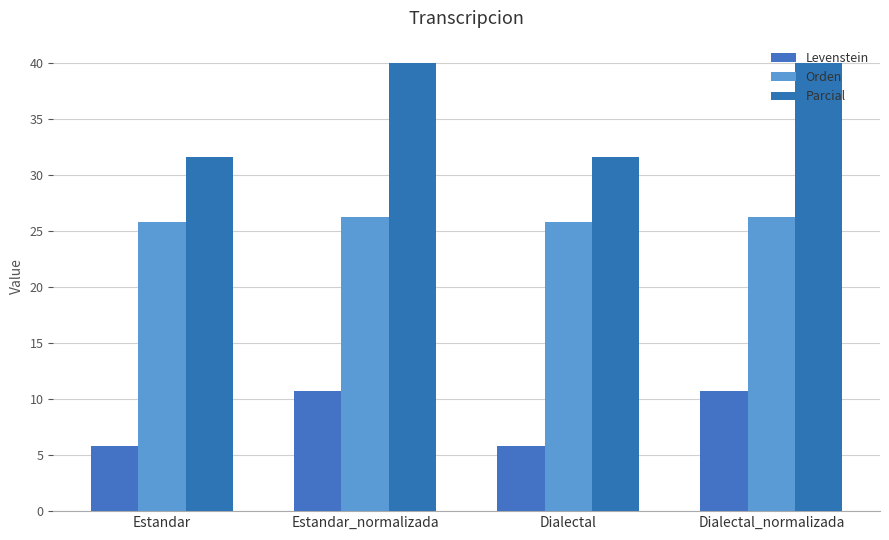

What position from the right is Estandar?

4